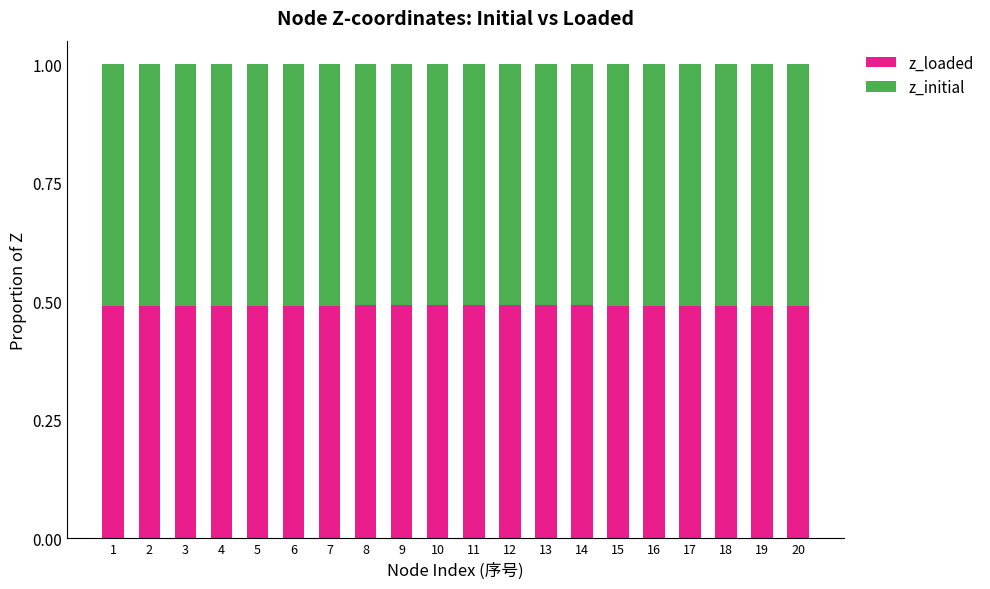

Is it true that z_loaded equals 0.8 at 16?

False